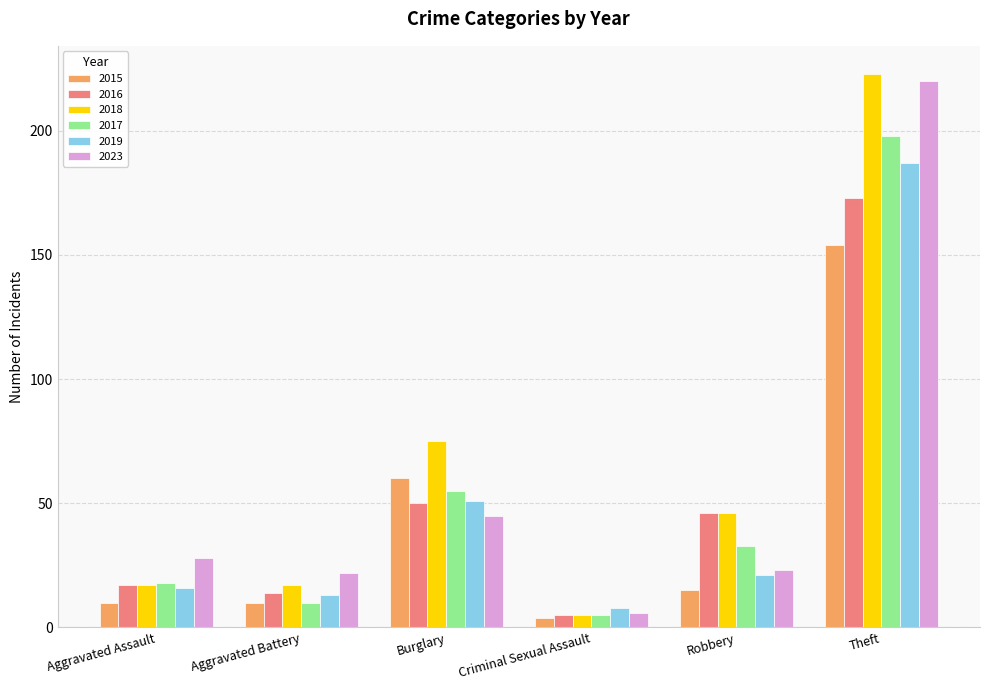

What is the spread (max minus min) of values at Criminal Sexual Assault?

4